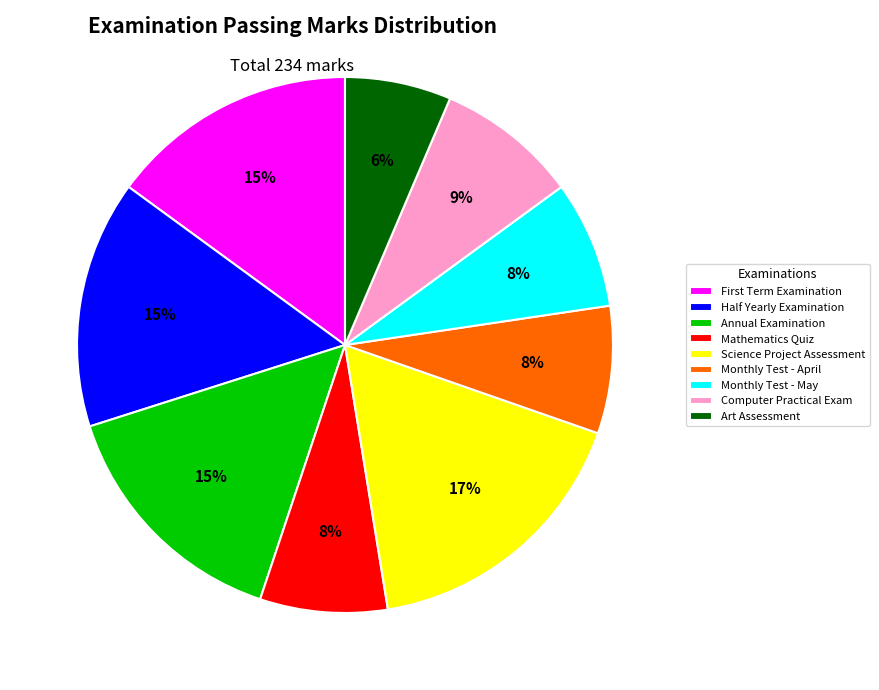

Does Mathematics Quiz represent more than half of the total?

No